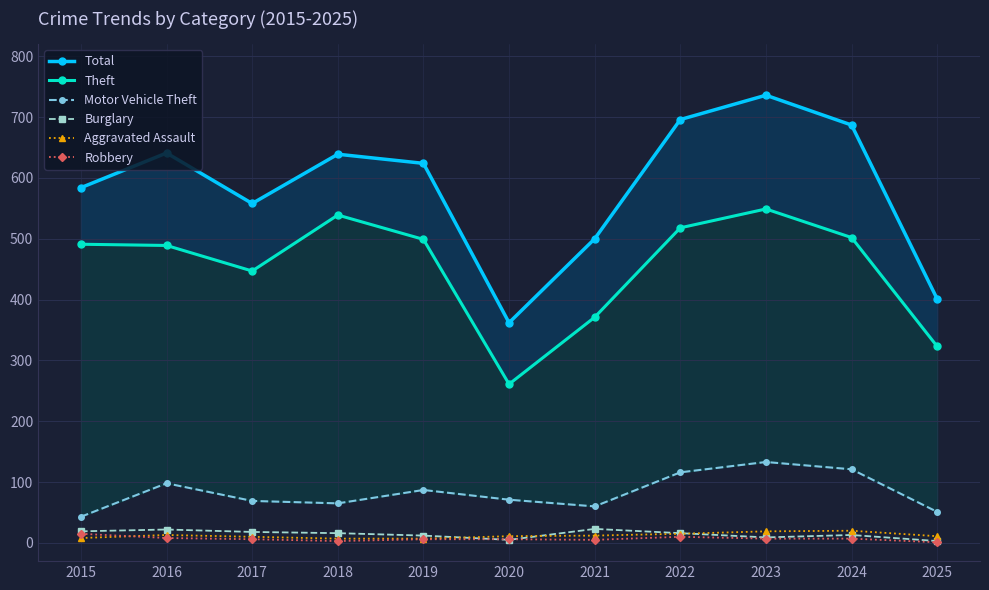

What are all the series names shown in the legend?

Total, Theft, Motor Vehicle Theft, Burglary, Aggravated Assault, Robbery